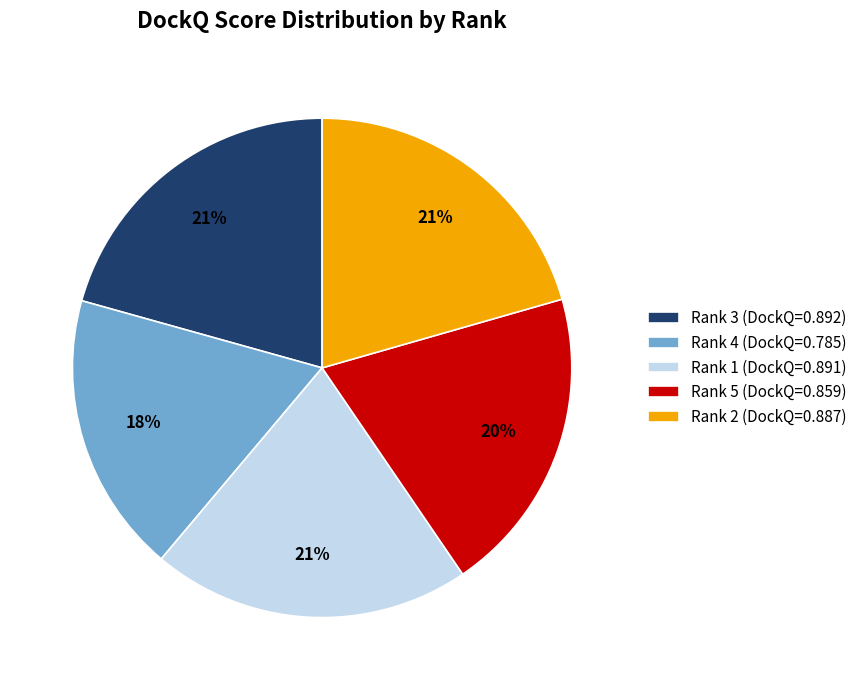

What is the smallest slice in the pie chart?

Rank 4 (DockQ=0.785)